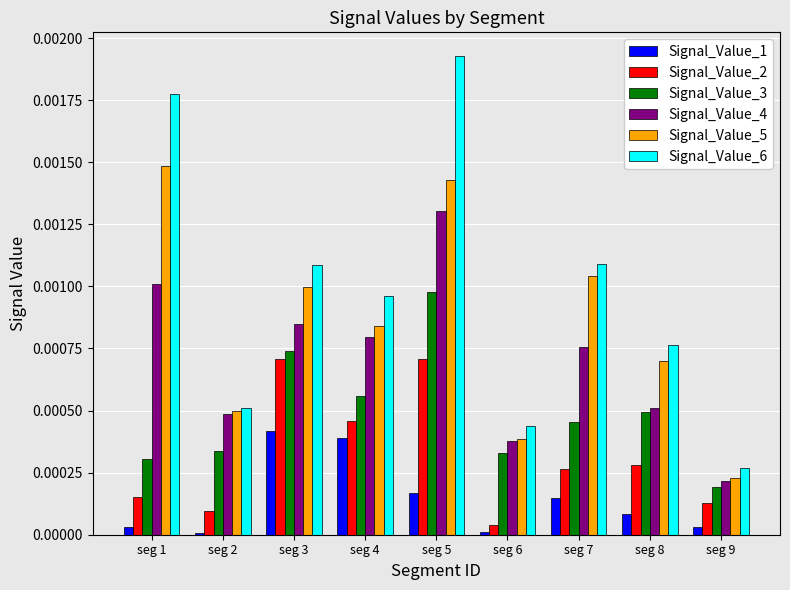

Rank the series by their maximum value, from lowest to highest.

Signal_Value_1, Signal_Value_2, Signal_Value_3, Signal_Value_4, Signal_Value_5, Signal_Value_6